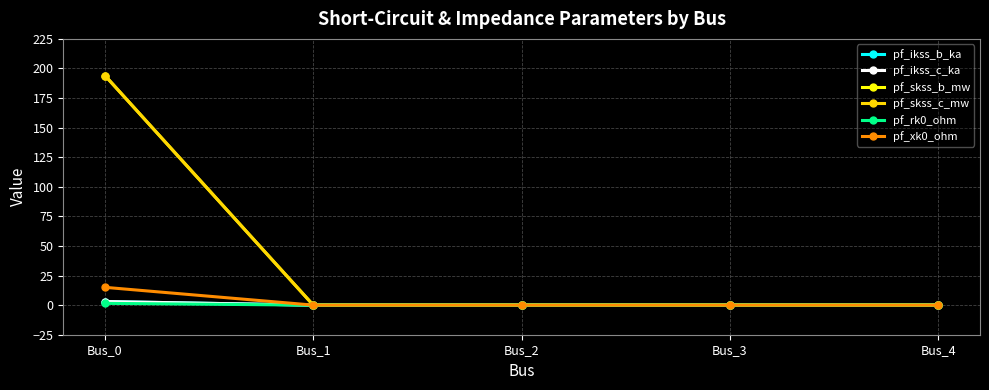

How many lines are shown in the chart?

6